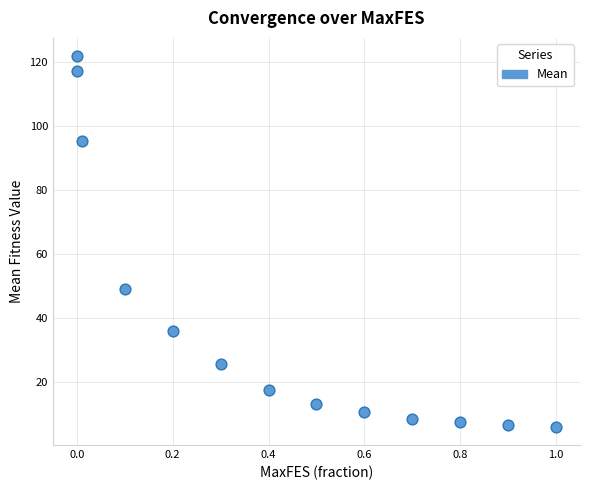

What Y value in the scatter plot is closest to 63?

48.9